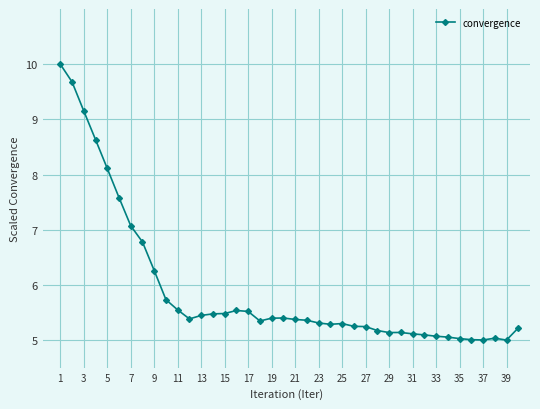

True or false: there are more than 2 points higher than both neighbors.

True